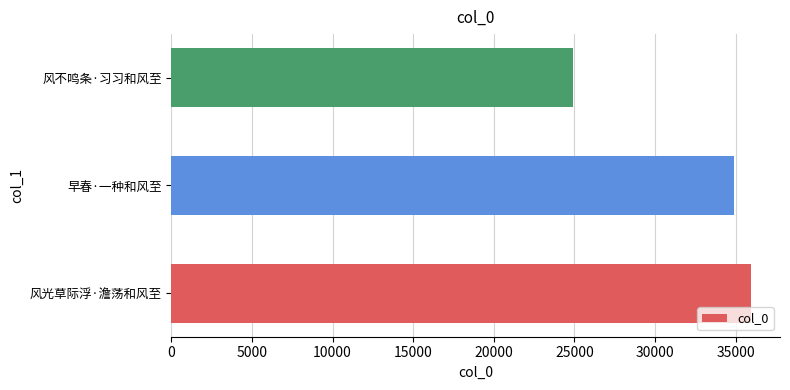

Rank the categories by value from highest to lowest.

风光草际浮·澹荡和风至, 早春·一种和风至, 风不鸣条·习习和风至